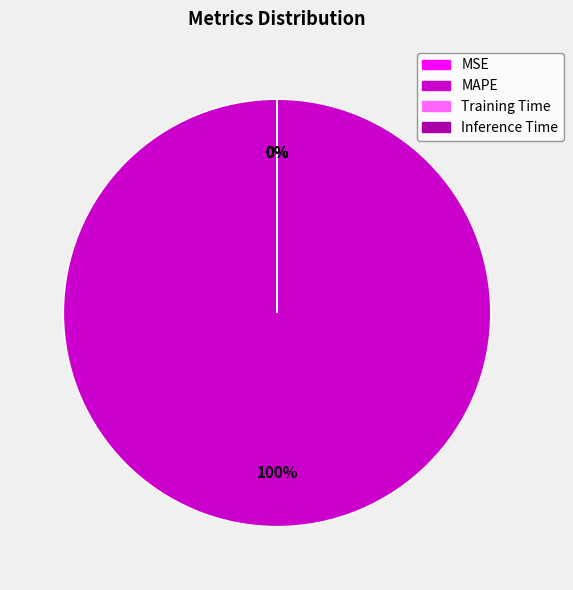

To the nearest percent, what is the average slice percentage?

25%